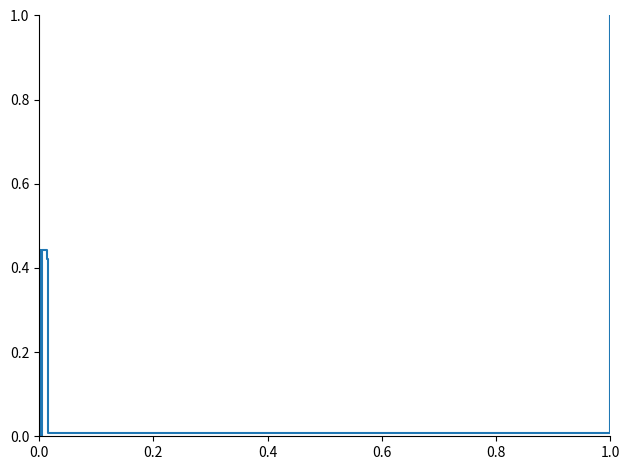

Which label corresponds to the smallest value in the chart?

0.6